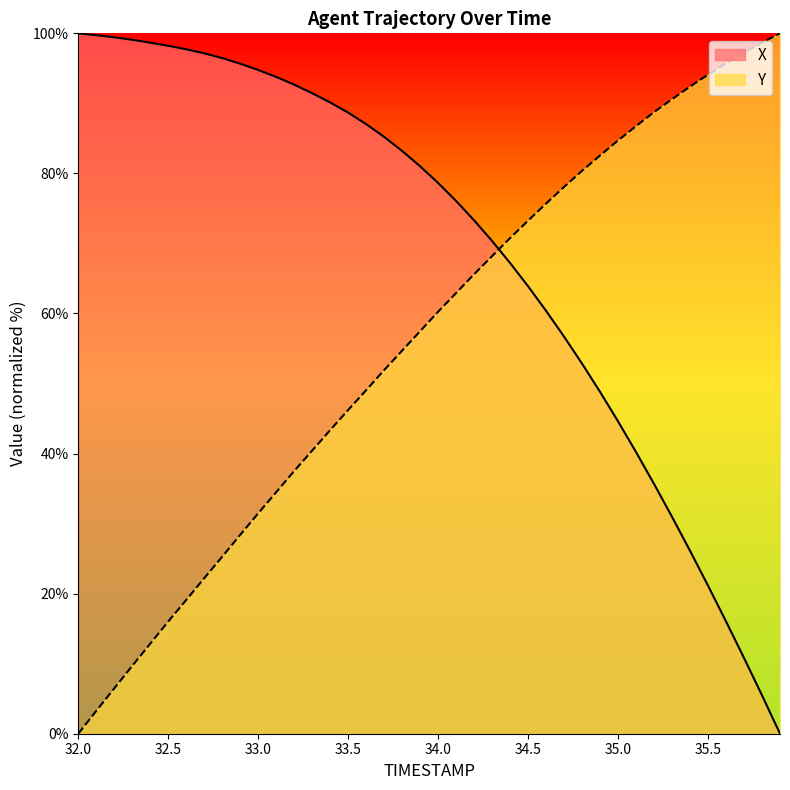

How many series are shown in this chart?

2